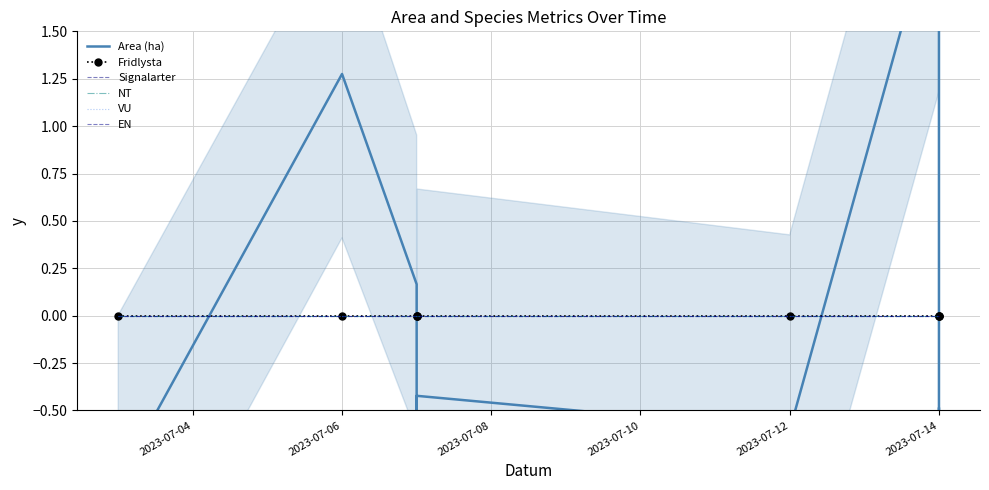

Which series has the widest spread of values?

Area (ha)